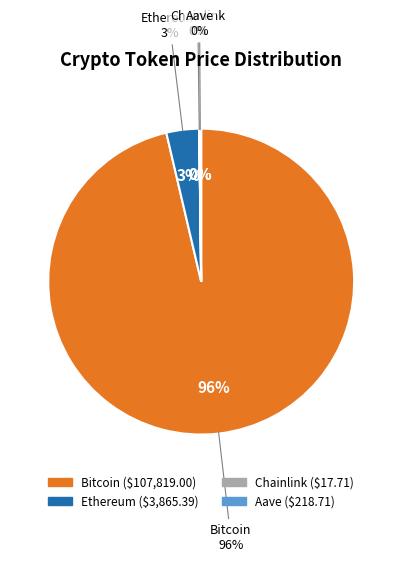

Which category has the smallest portion of the pie?

Chainlink